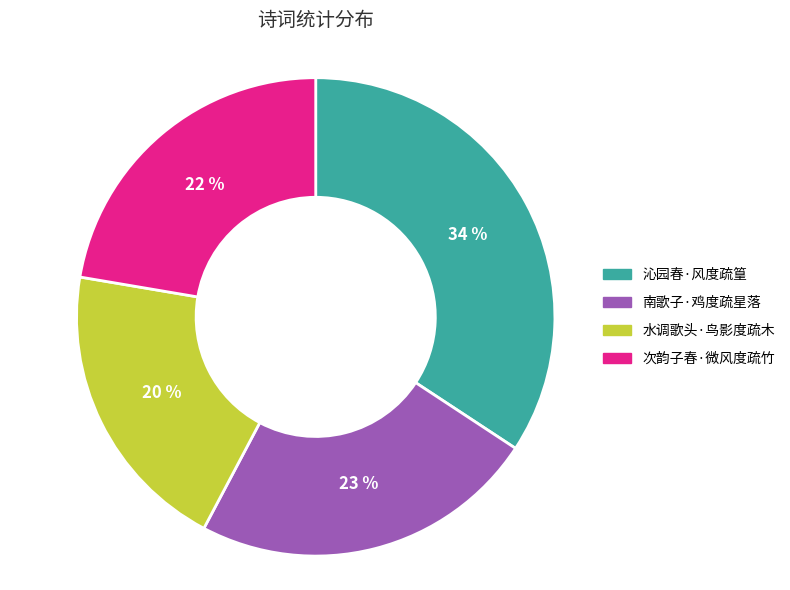

Is there any slice that represents more than half of the pie?

No